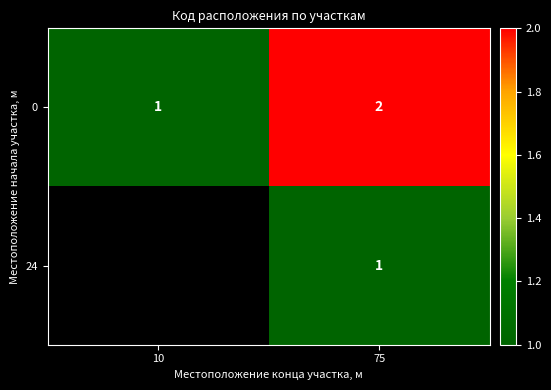

How many series are shown in this chart?

2